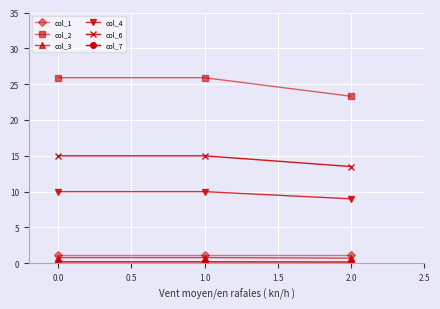

Which series has the largest total across all categories?

col_2